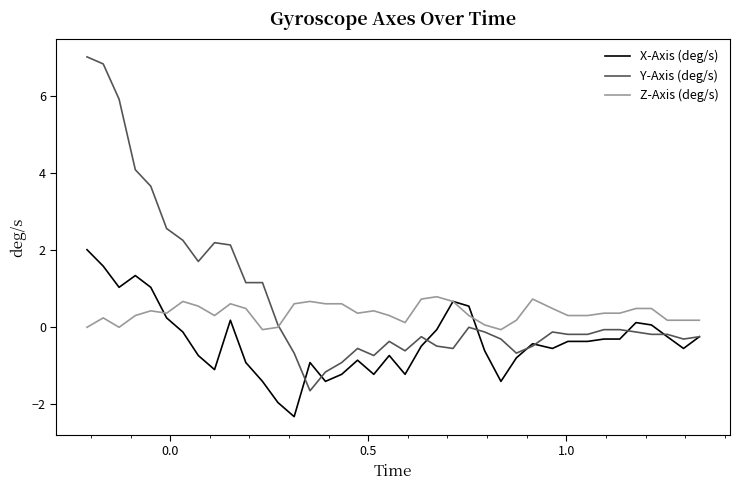

Rank the series by their average value, from lowest to highest.

X-Axis (deg/s), Z-Axis (deg/s), Y-Axis (deg/s)